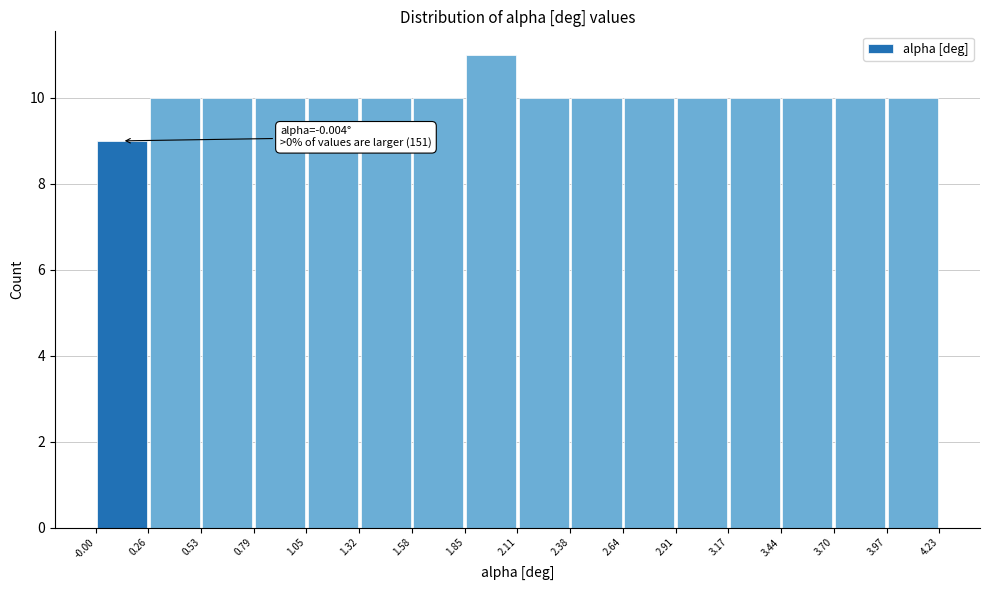

Over which range of the x-axis is the bar tallest?

1.85 to 2.11